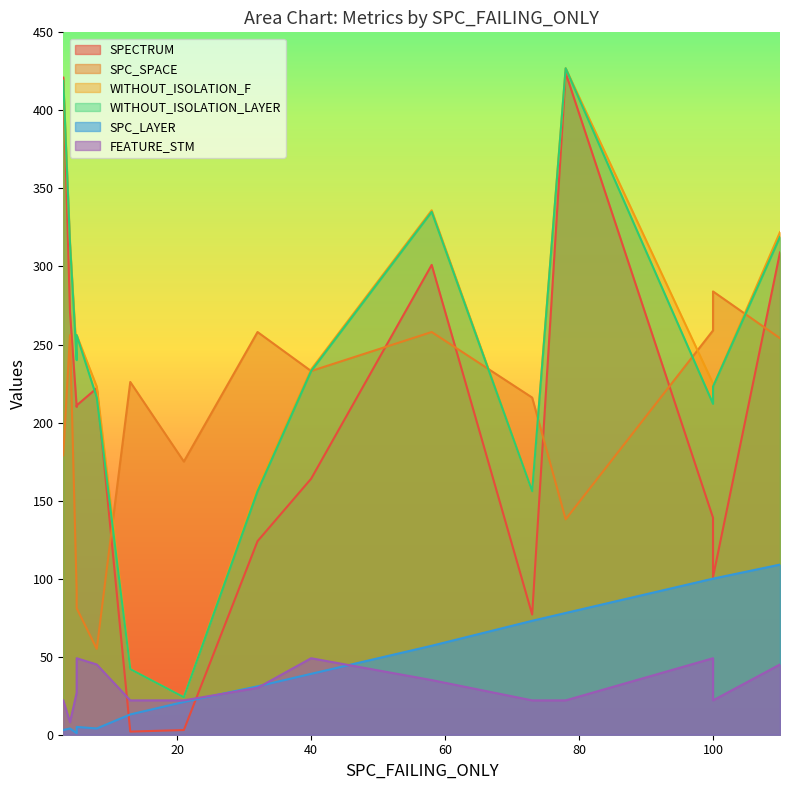

What is the lowest value of the WITHOUT_ISOLATION_F series?

24